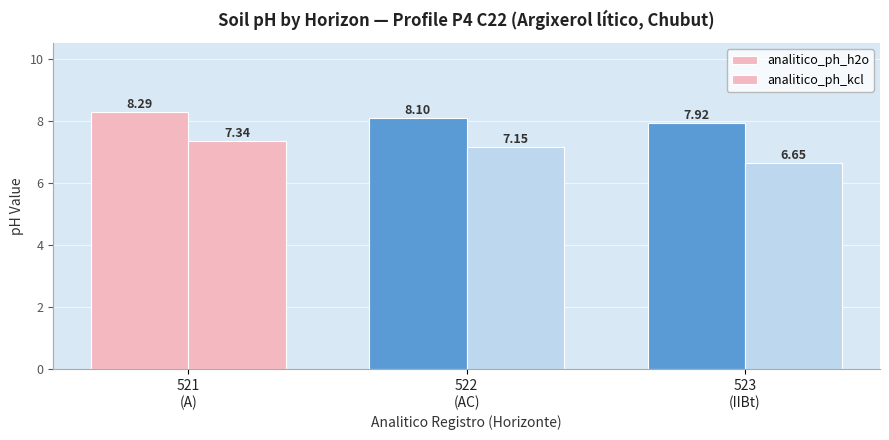

What is the sum of all analitico_ph_kcl values?

21.1